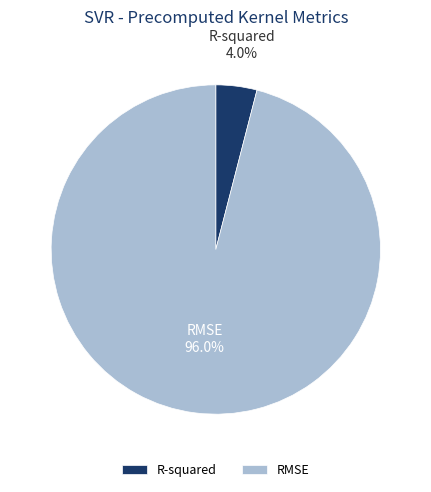

What percentage do RMSE and R-squared together represent?

100.0%